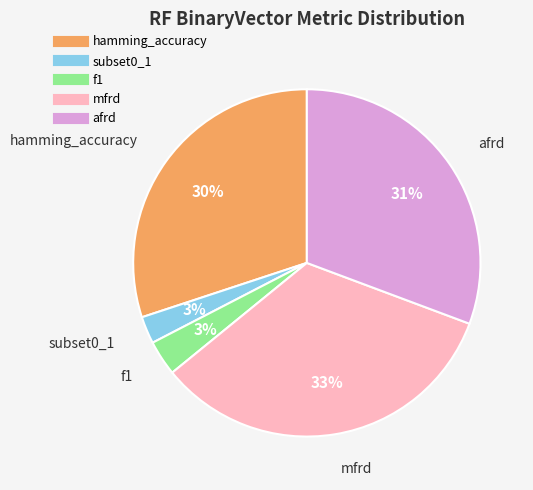

How many slices are in this pie chart?

5